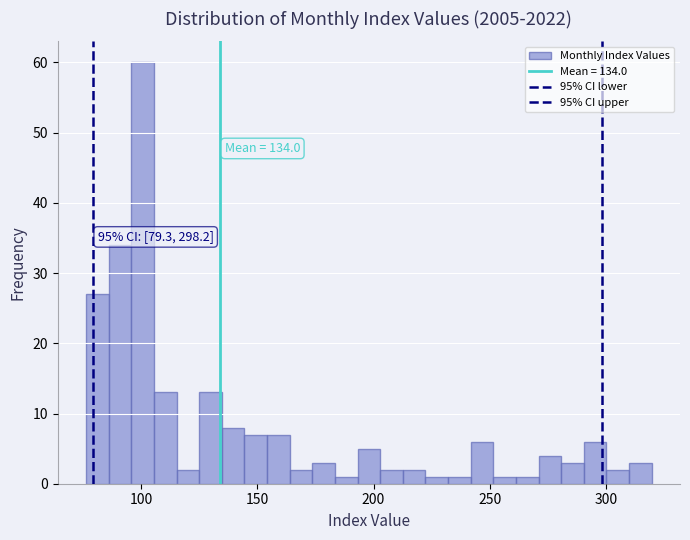

Read against the x-axis, roughly where is the centre of the tallest bar?

100